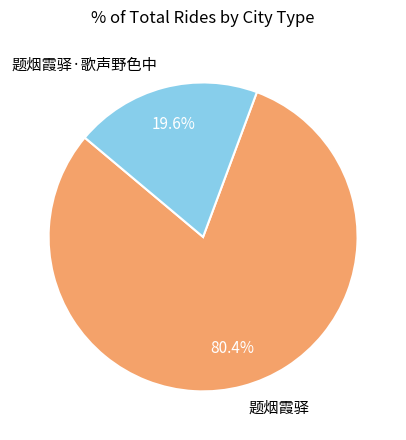

Rank the categories by value from lowest to highest.

题烟霞驿·歌声野色中, 题烟霞驿